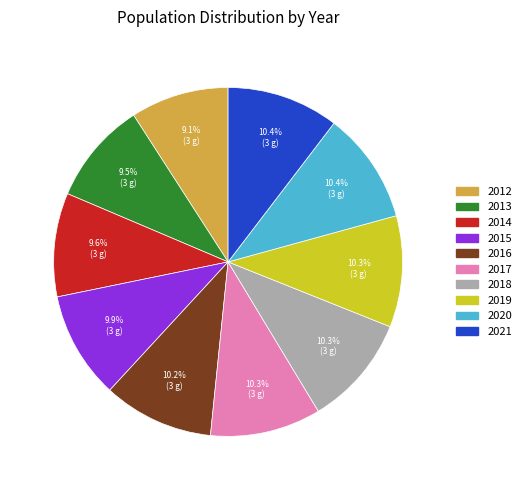

What percentage do 2021 and 2012 together represent?

19.5%